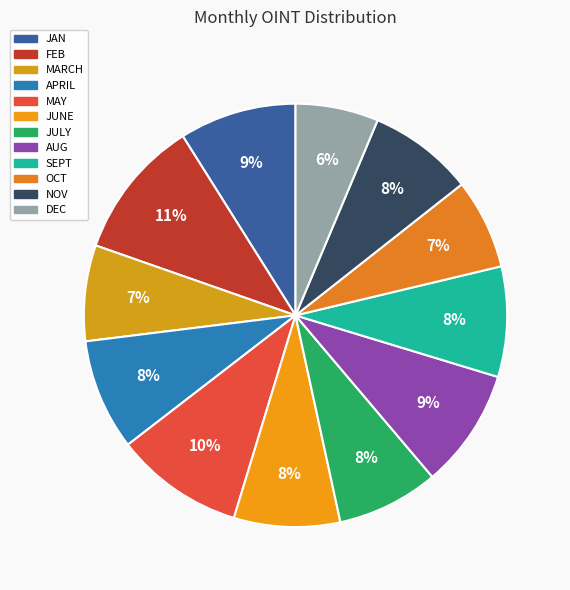

To the nearest percent, what is the difference between the FEB and JUNE slice percentages?

3%